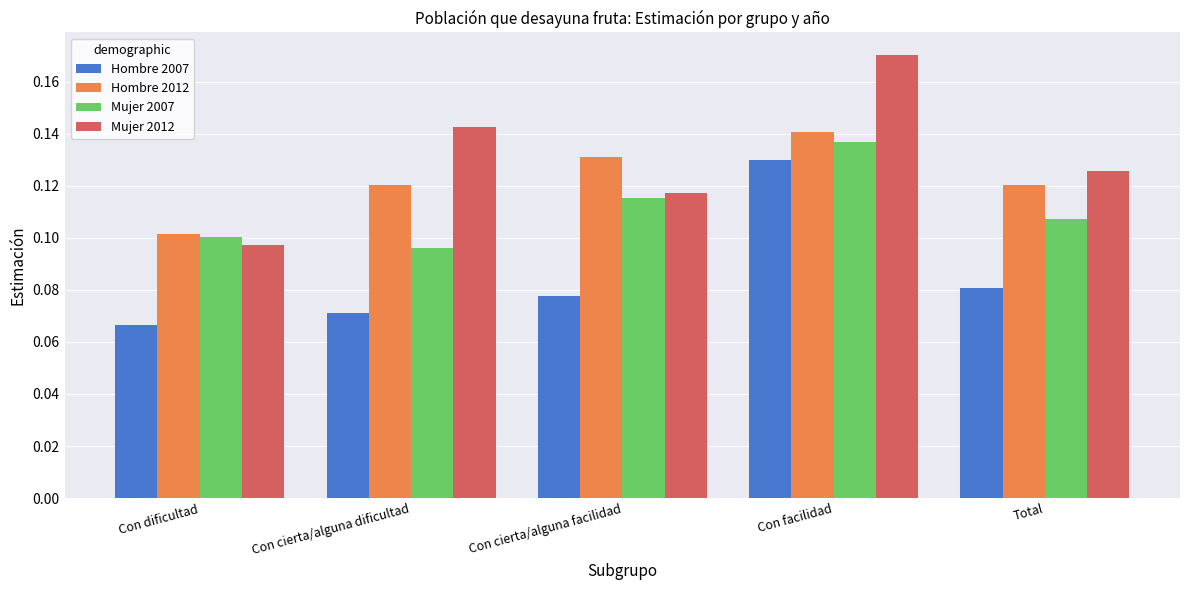

How many distinct data groups are displayed?

4